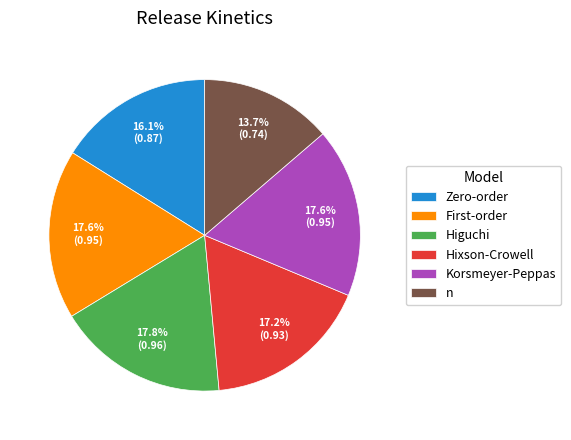

True or false: Korsmeyer-Peppas accounts for 18% of the total.

True